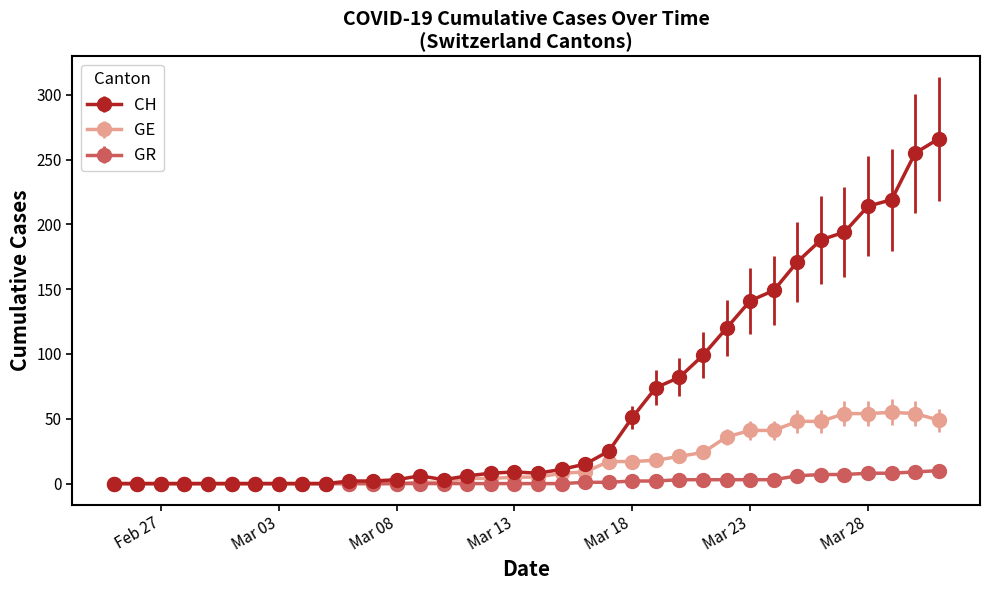

What is the difference between the maximum and second lowest values in the GE series?

55